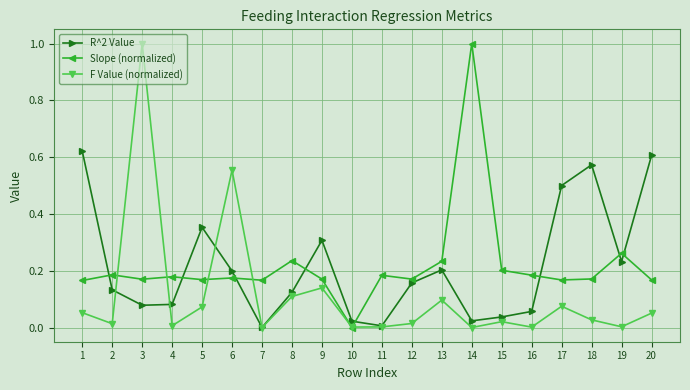

What are all the series names shown in the legend?

R^2 Value, Slope (normalized), F Value (normalized)